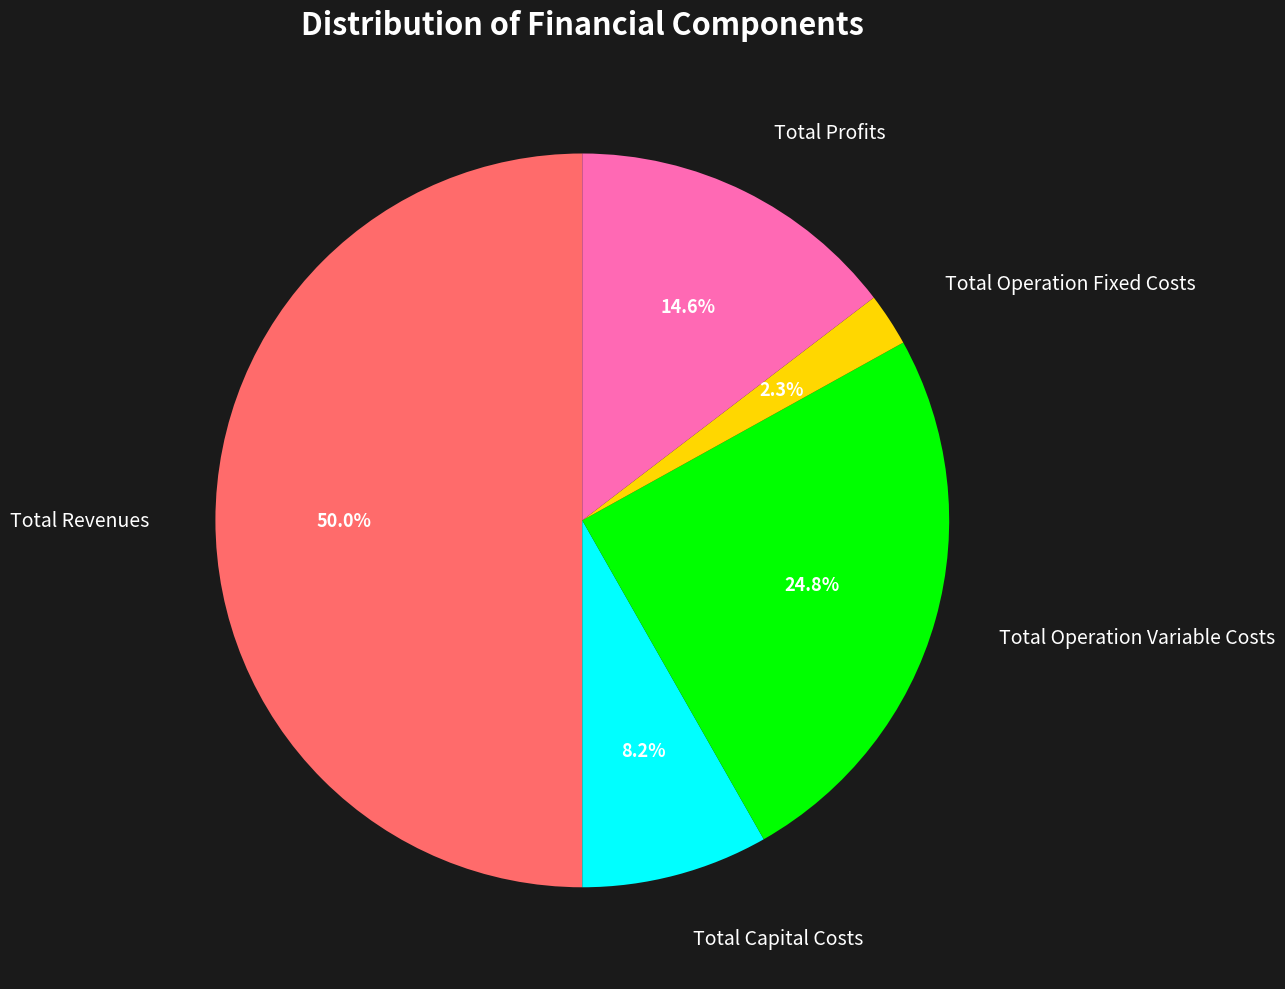

Count the number of slices in the pie.

5